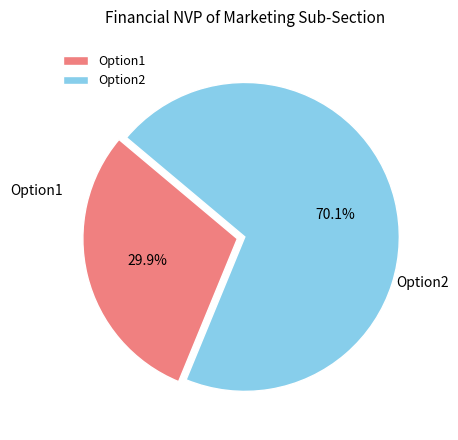

True or false: Option2 accounts for 70% of the total.

True